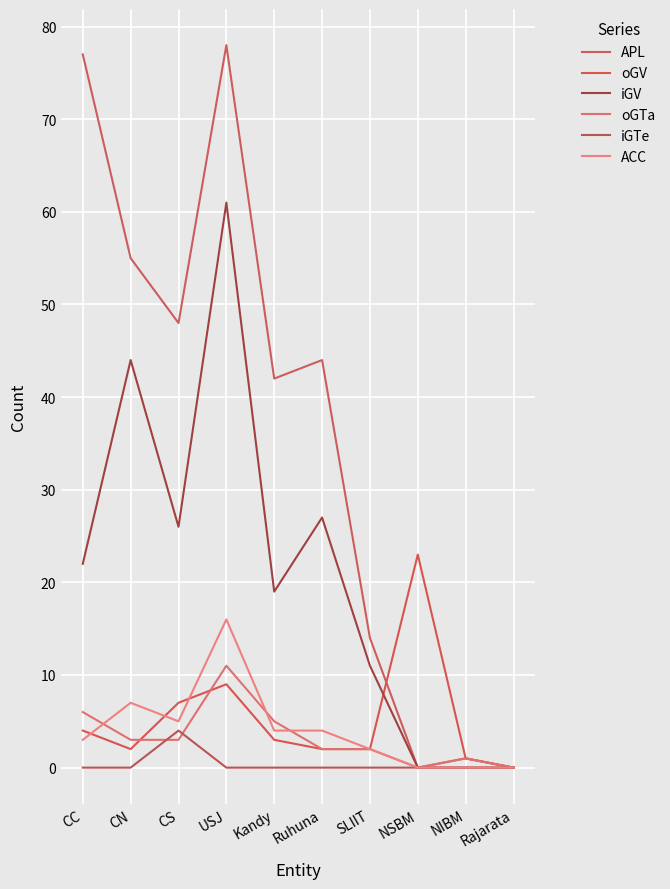

Reading right to left, transcribe all the data shown in this chart.

APL: 0	1	0	14	44	42	78	48	55	77
oGV: 0	1	23	2	2	3	9	7	2	4
iGV: 0	0	0	11	27	19	61	26	44	22
oGTa: 0	1	0	2	2	5	11	3	3	6
iGTe: 0	0	0	0	0	0	0	4	0	0
ACC: 0	0	0	2	4	4	16	5	7	3